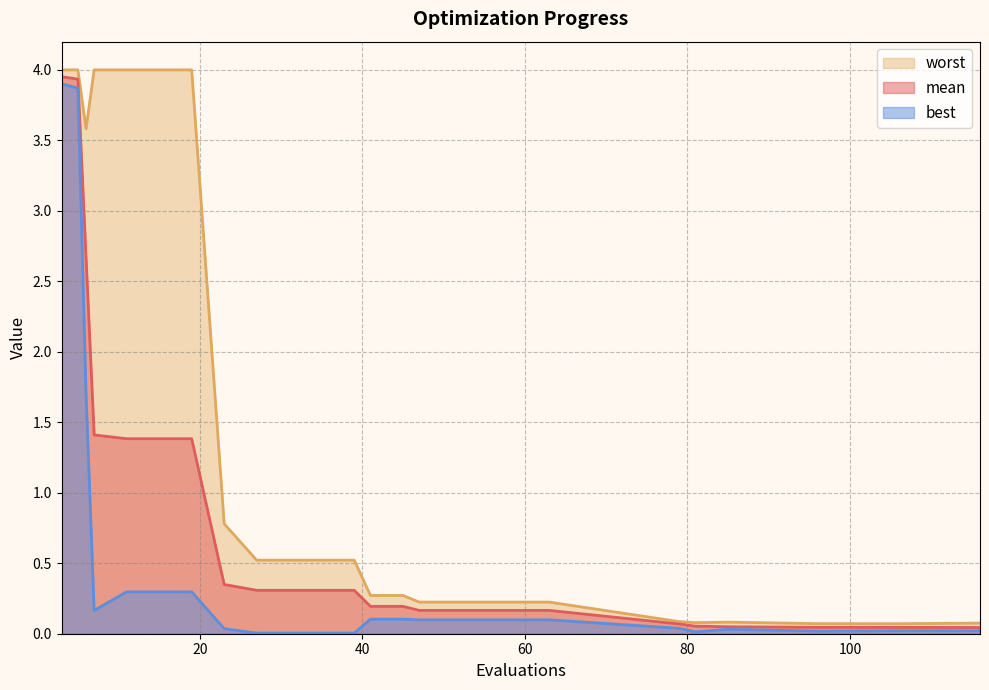

Between 6 and 11, which series saw the biggest shift?

best